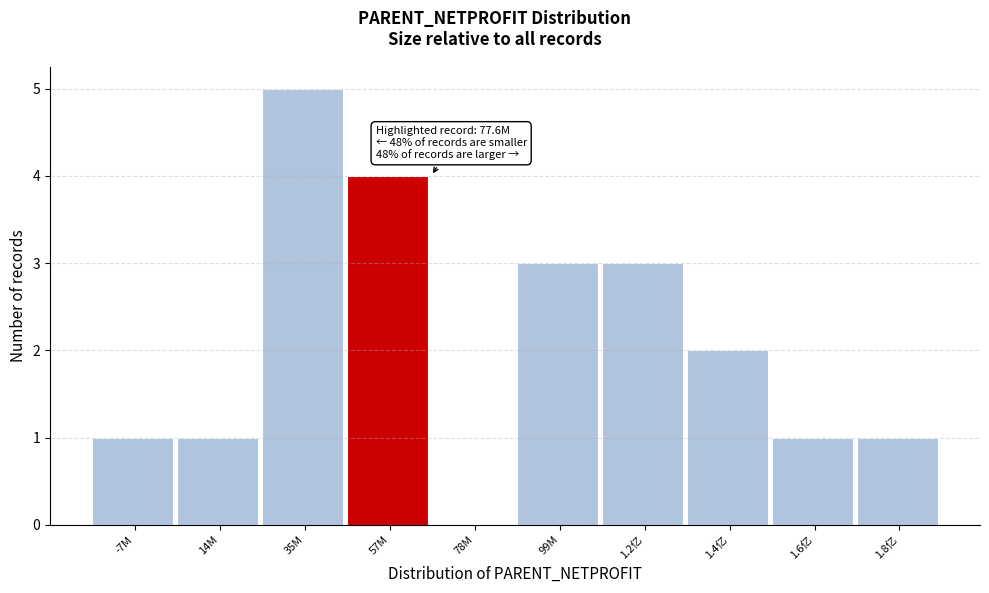

Reading left to right, transcribe all the data shown in this chart.

-7M=1	14M=1	35M=5	57M=4	78M=0	99M=3	1.2亿=3	1.4亿=2	1.6亿=1	1.8亿=1